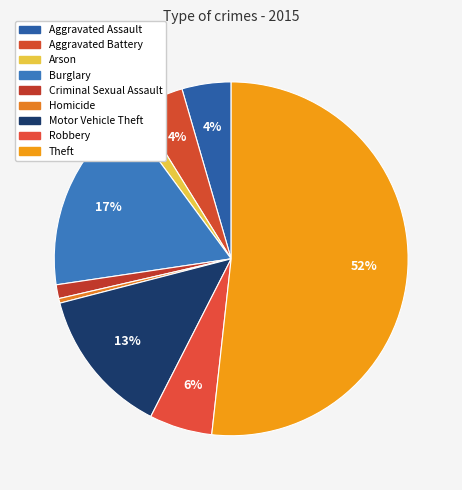

Count the number of slices in the pie.

9